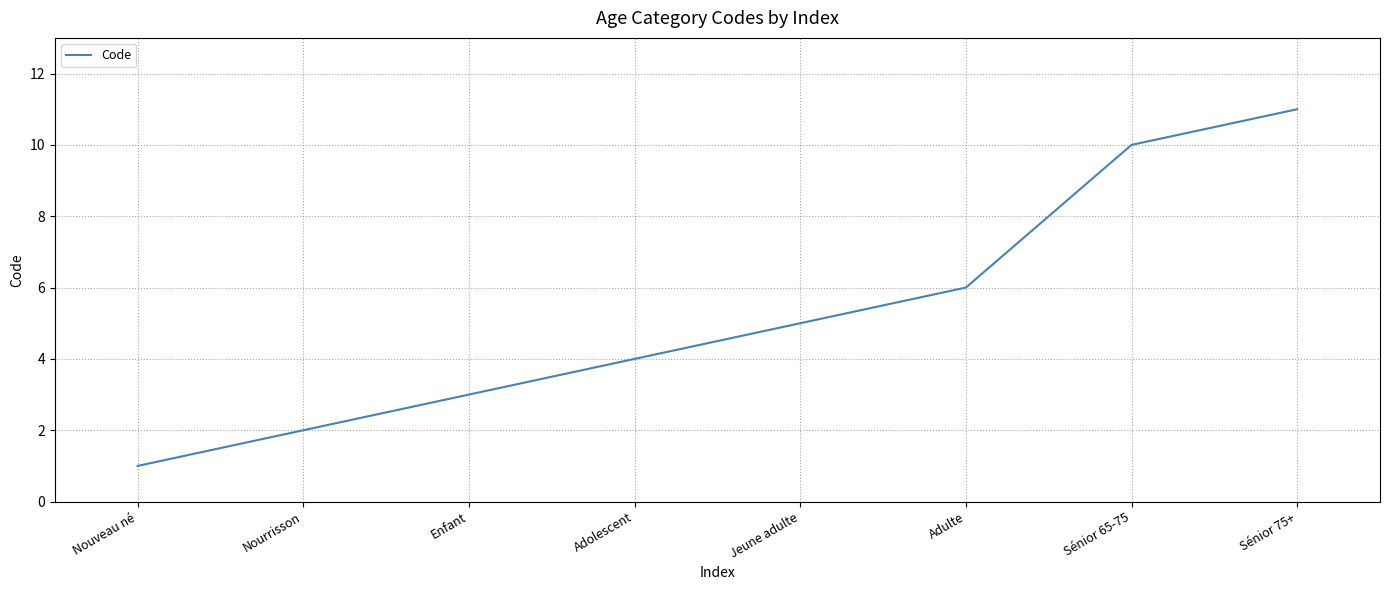

How many lines are shown in the chart?

1